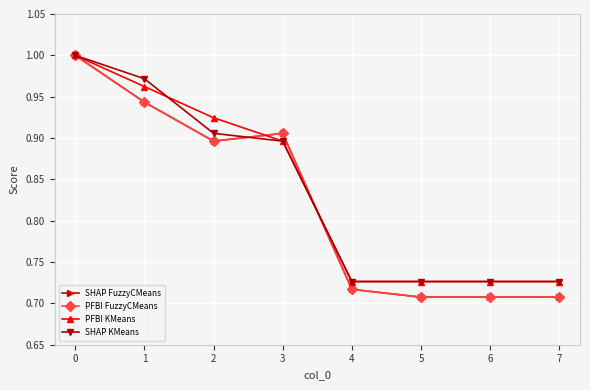

Does the chart have visible grid lines?

Yes